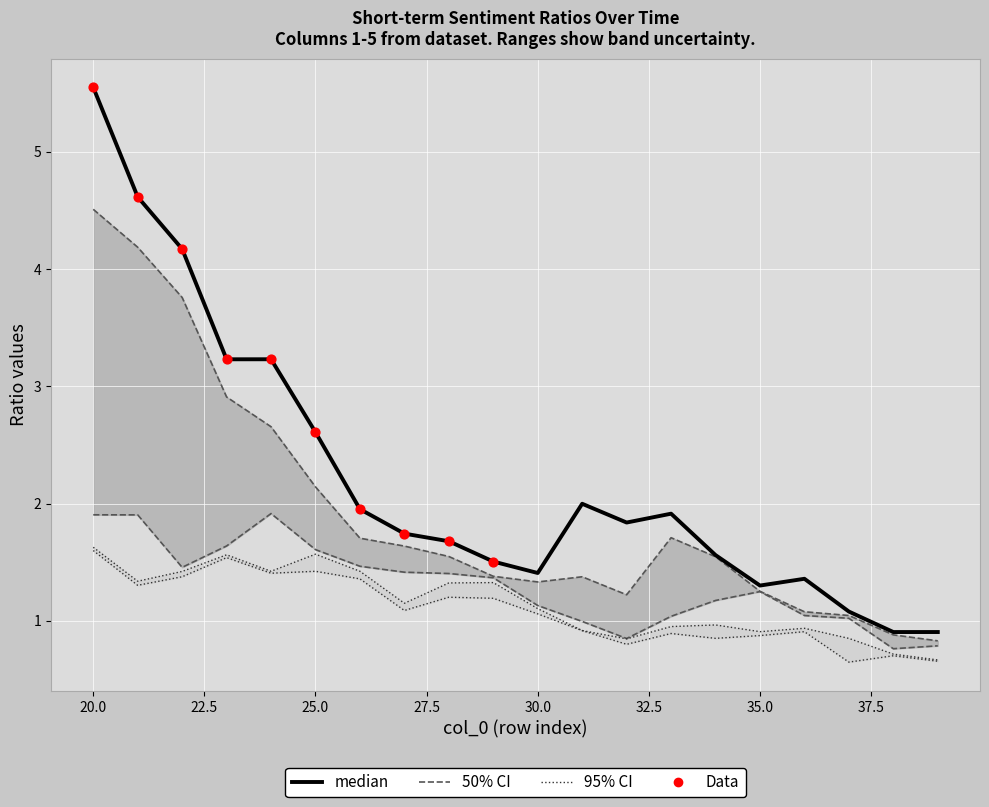

At which category is the sum across all series the highest?

20